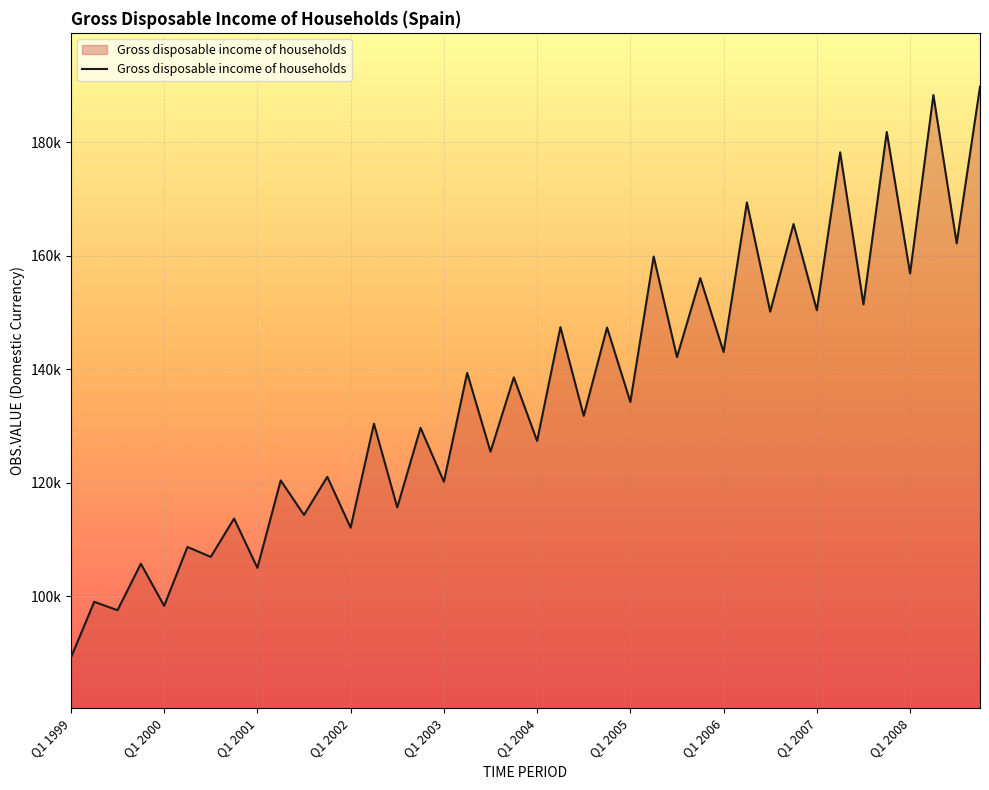

Where is the first local maximum?

Q2 1999